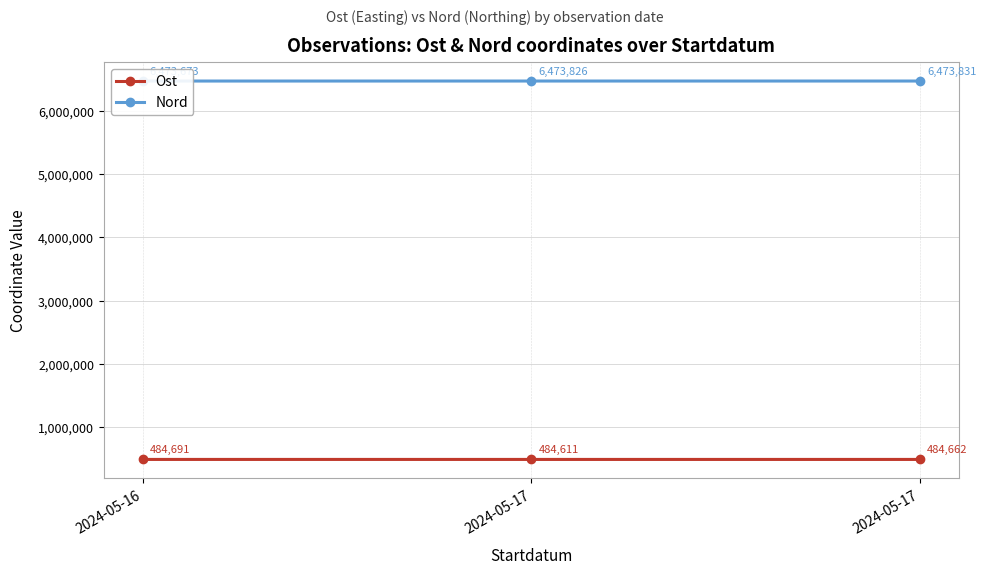

True or false: Ost has a value of 484691 at 2024-05-16.

True